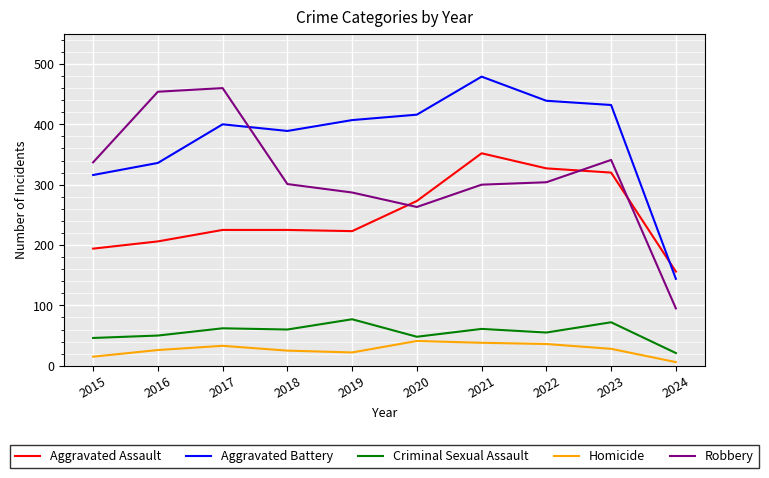

True or false: Aggravated Battery and Robbery cross at least once.

True